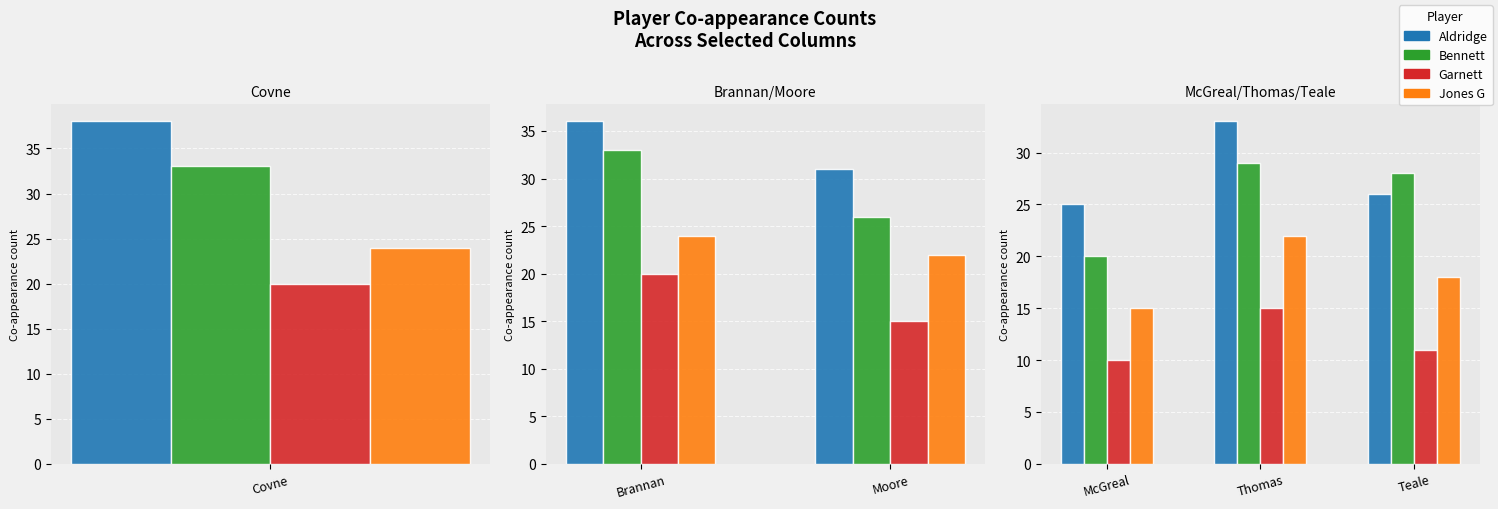

Are the bars horizontal?

No